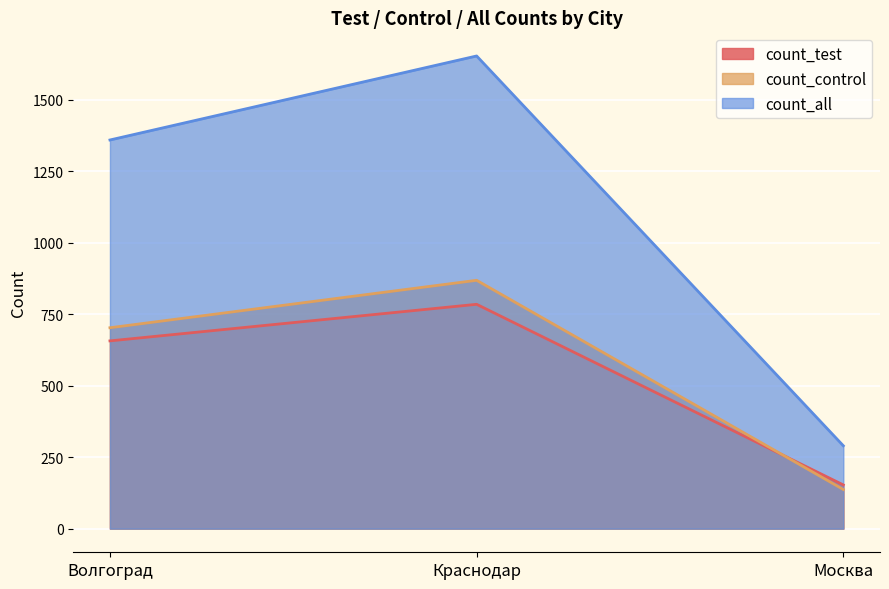

At how many categories does at least one series exceed 1413?

1